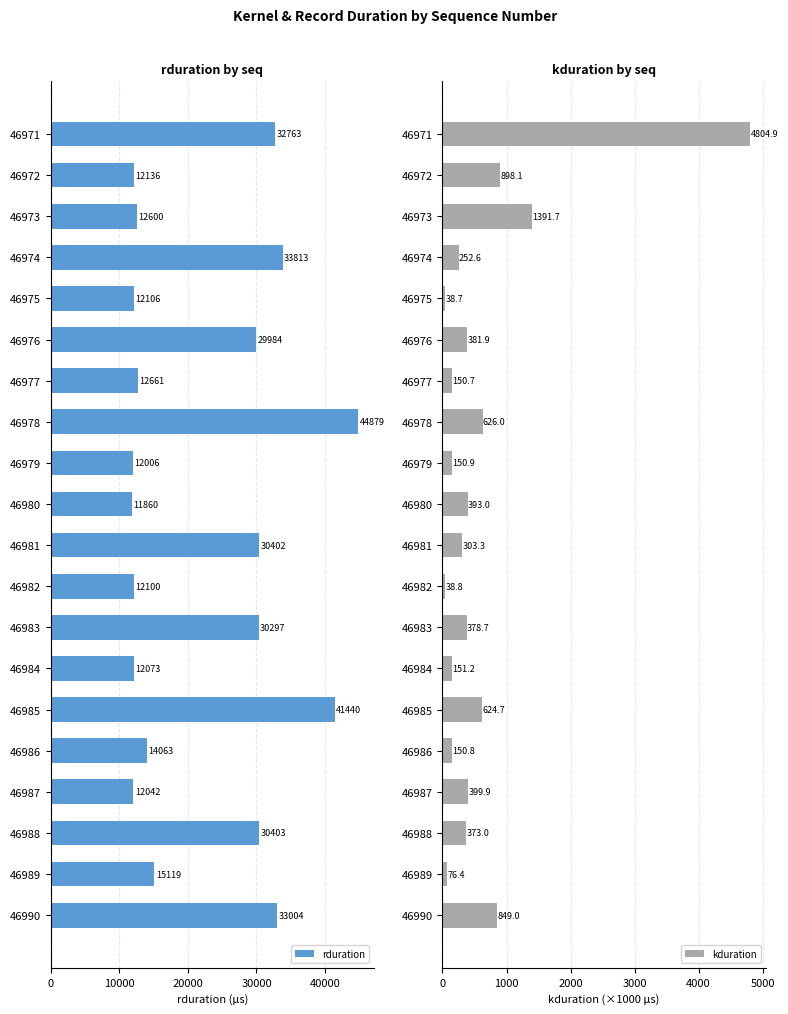

What is the difference between the kduration values at 46971 and 46989?

4728.6